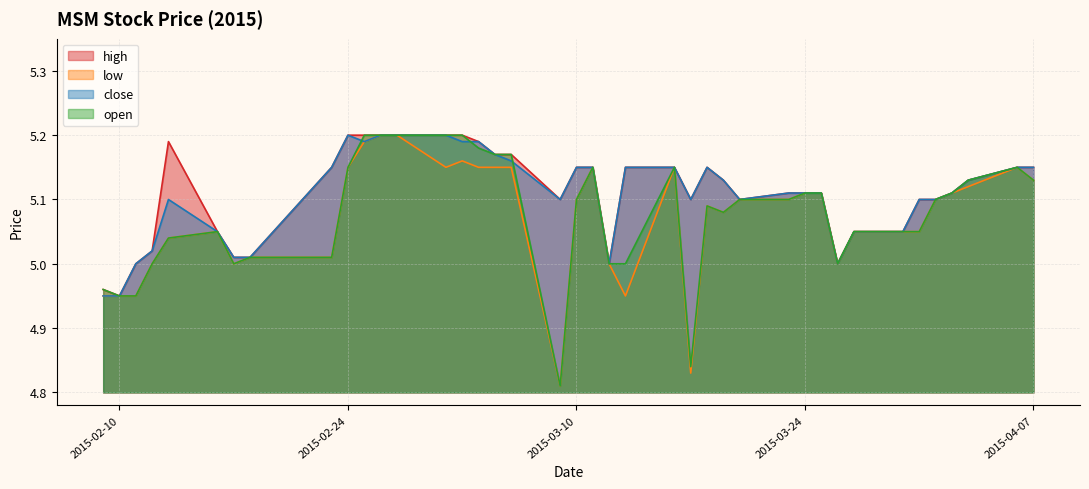

Does the chart have visible grid lines?

Yes